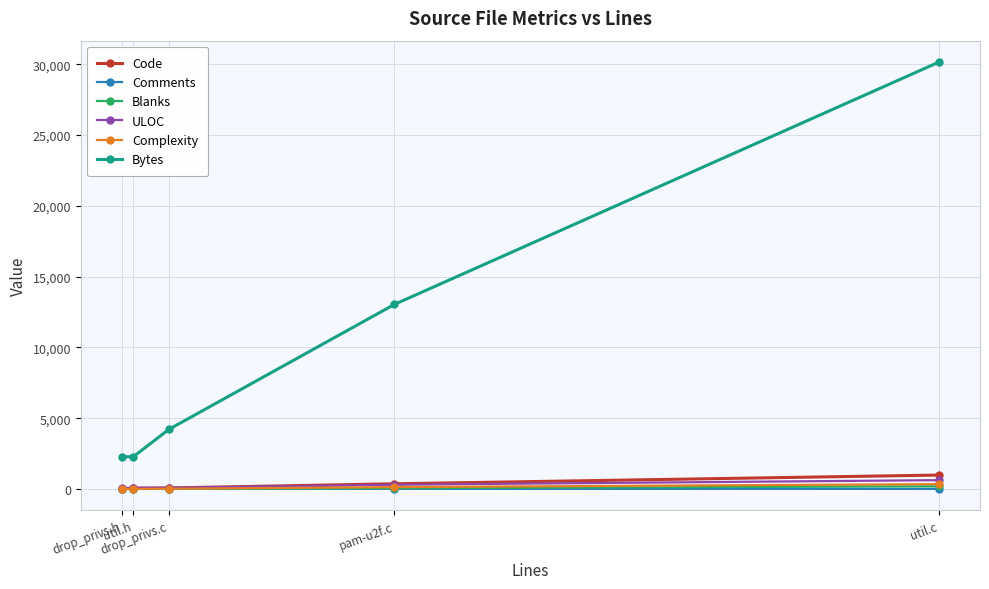

Which series has the largest total across all categories?

Bytes